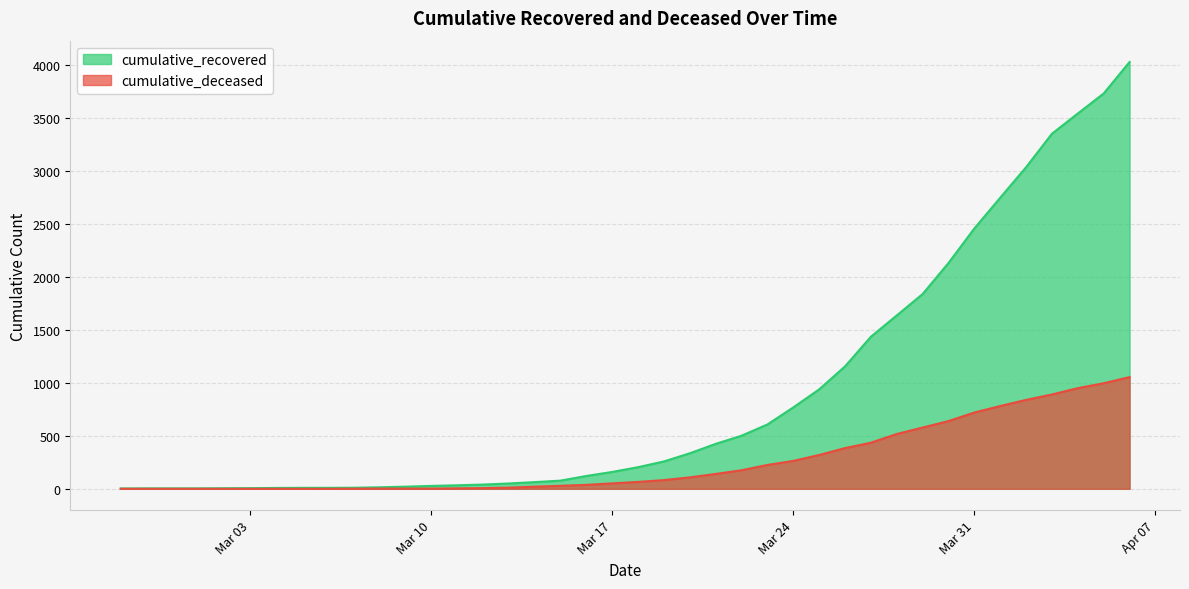

What is the difference between the second highest and minimum values in the cumulative_recovered series?

3728